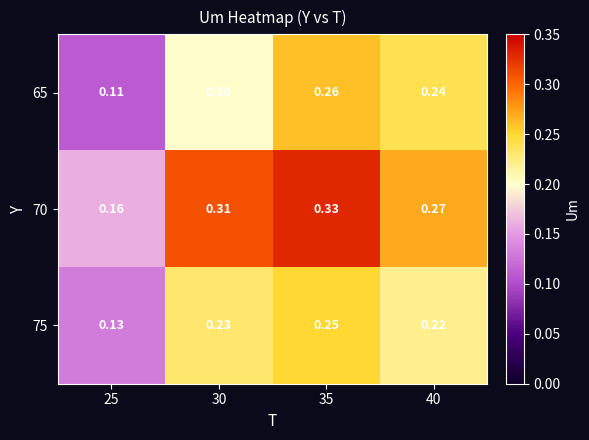

Is the value of 65 at 25 greater than the value of 70 at 40?

No